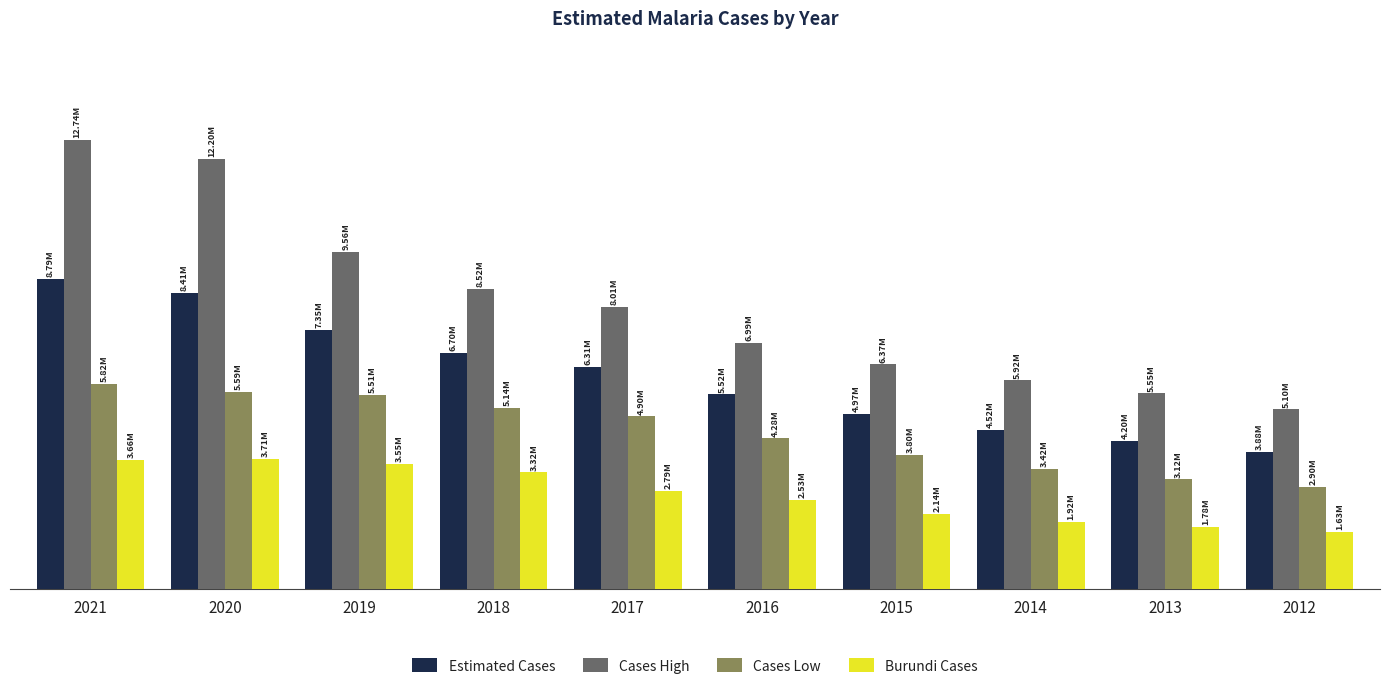

Which series has the largest total across all categories?

Cases High